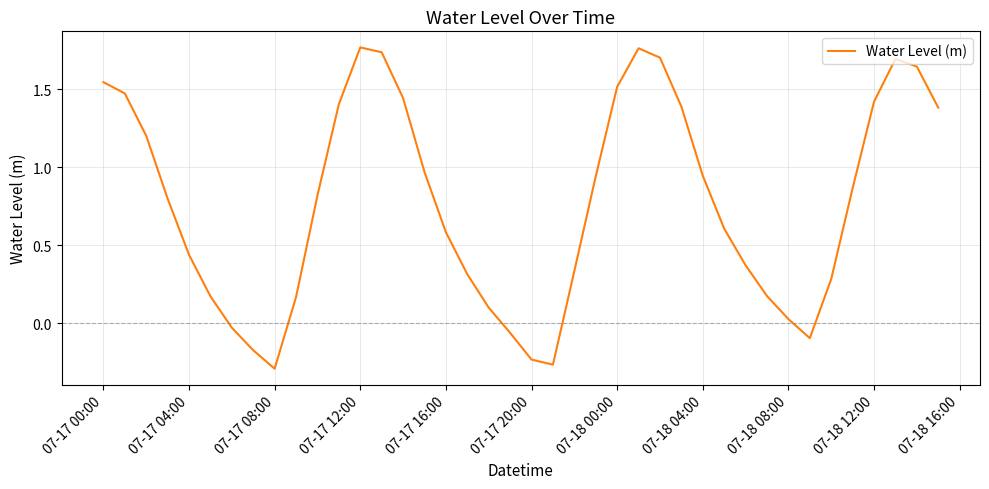

At which label does the data first exceed 0?

07-17 00:00